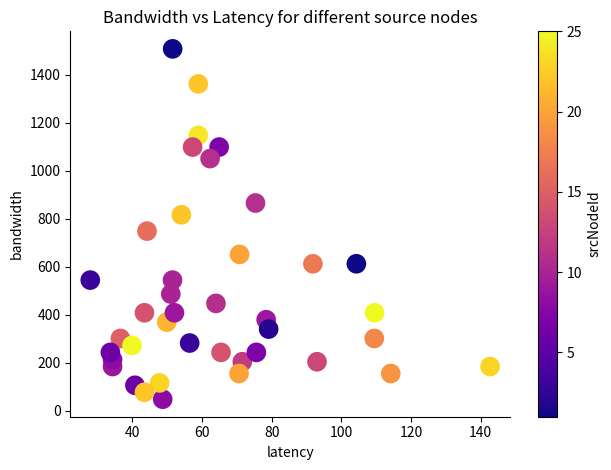

How many data points are displayed?

40